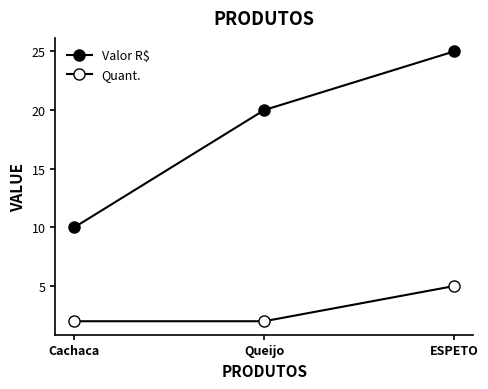

At which category is the sum across all series the highest?

ESPETO